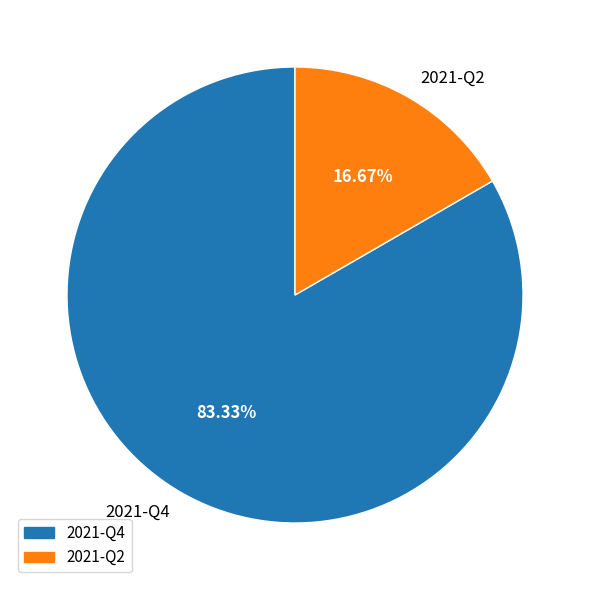

How much of the chart is everything except 2021-Q4?

16.7%